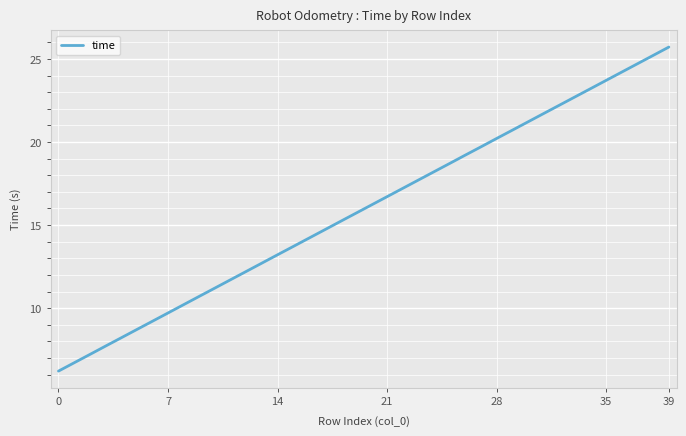

What is the minimum value shown in the chart?

6.2